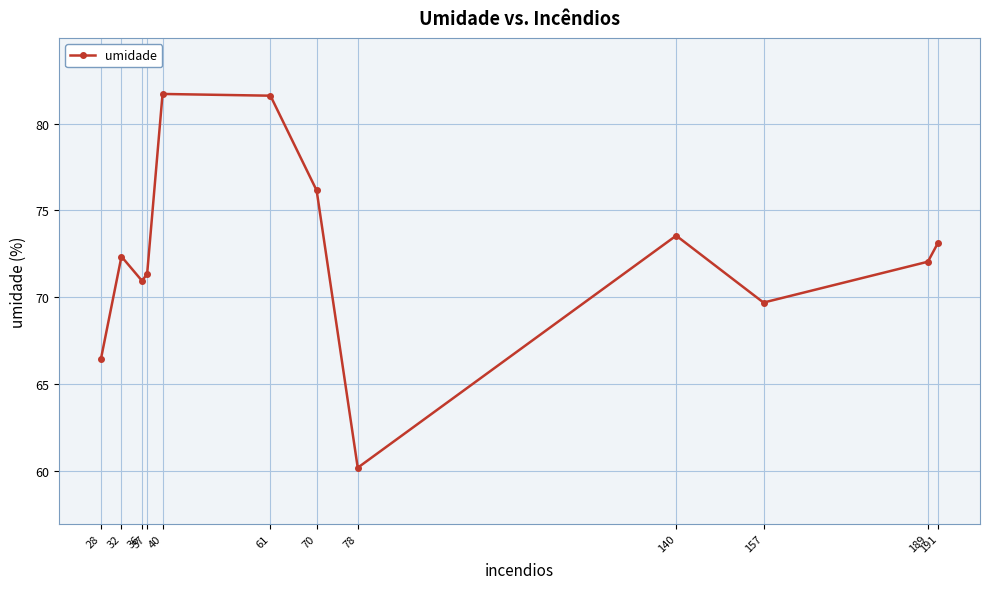

Where is the data nearest to the value 70?

157